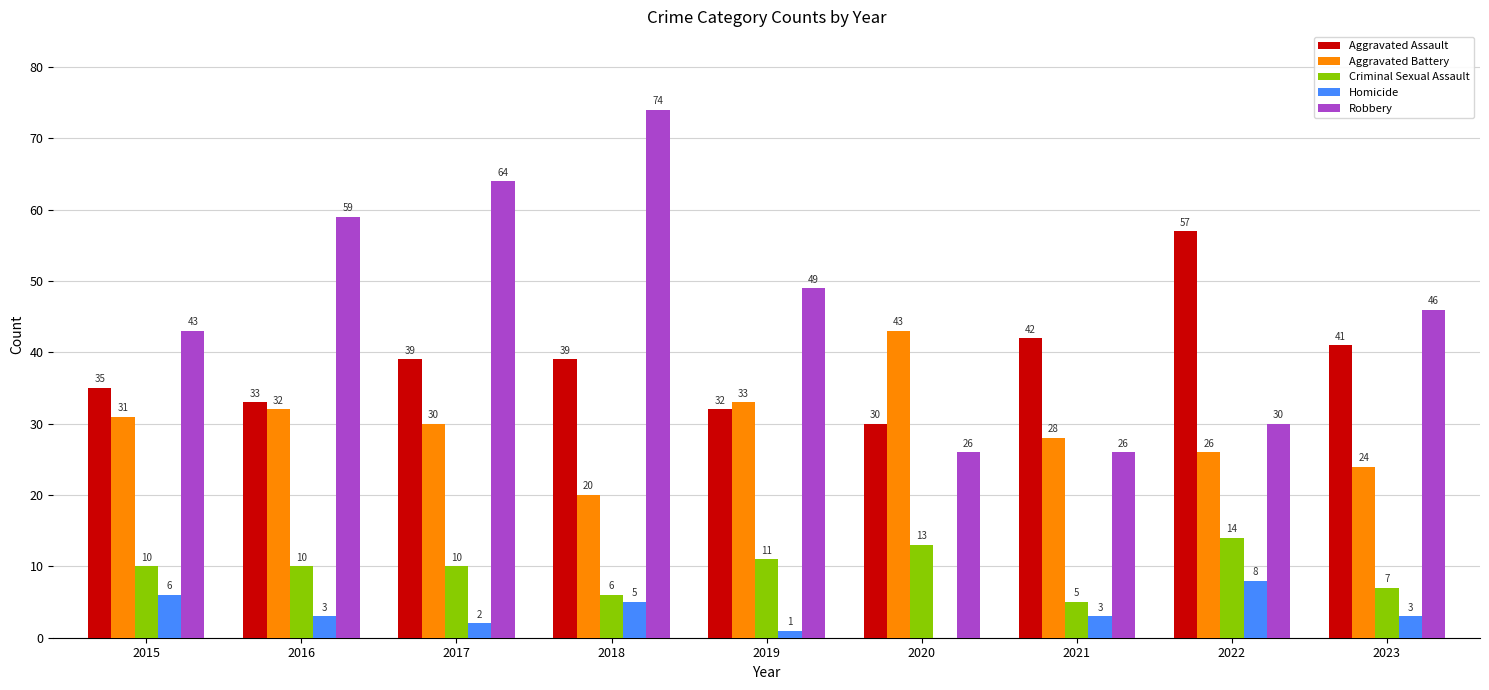

Is the value of Aggravated Assault at 2020 greater than the value of Criminal Sexual Assault at 2016?

Yes